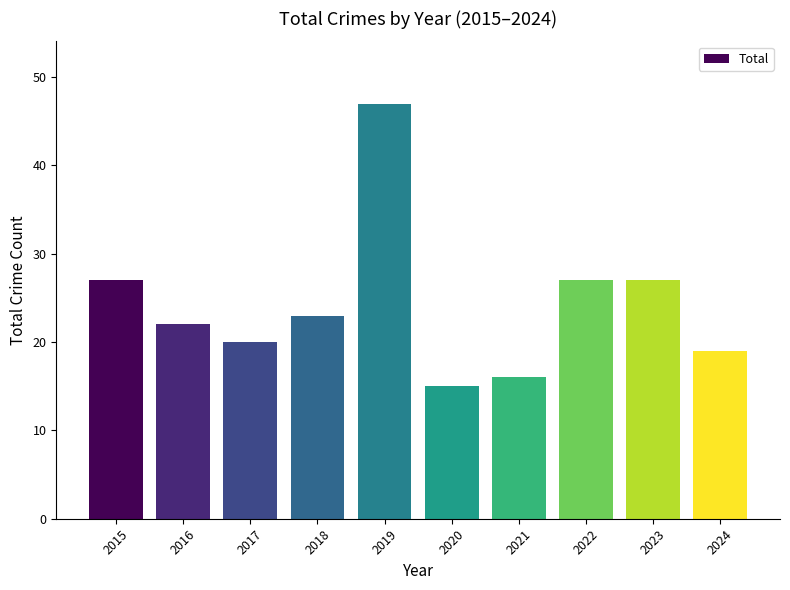

What is the sum of the values at 2021 and 2022?

43